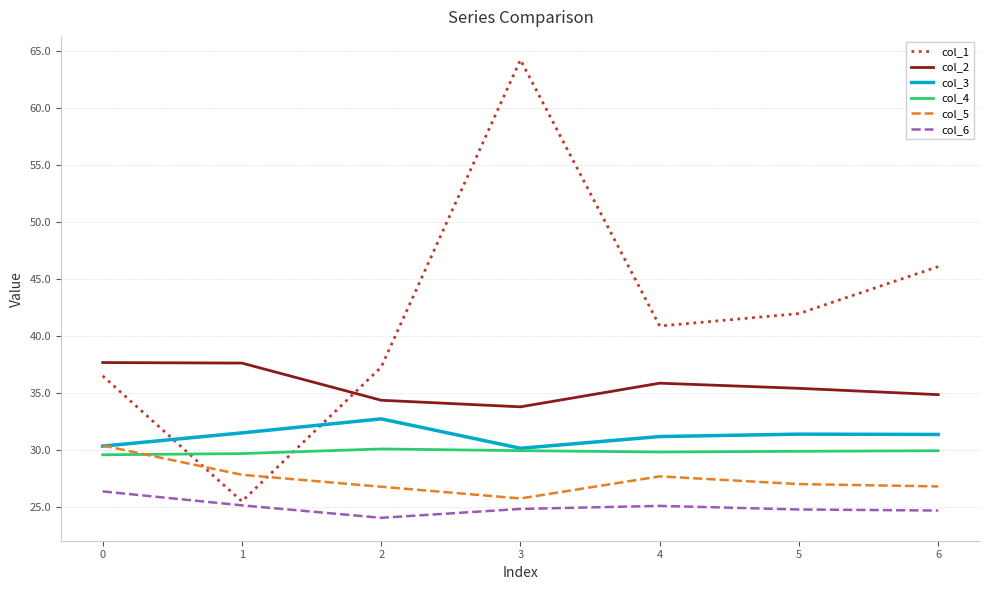

What is the spread (max minus min) of values at 3?

39.4